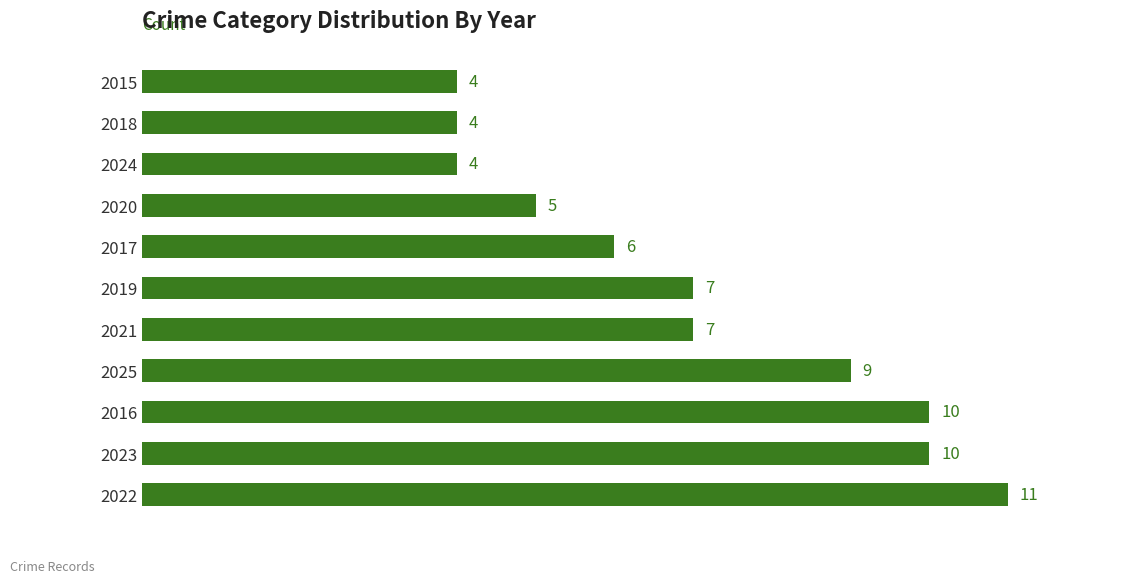

Reading bottom to top, extract all data points from this chart.

11	10	10	9	7	7	6	5	4	4	4